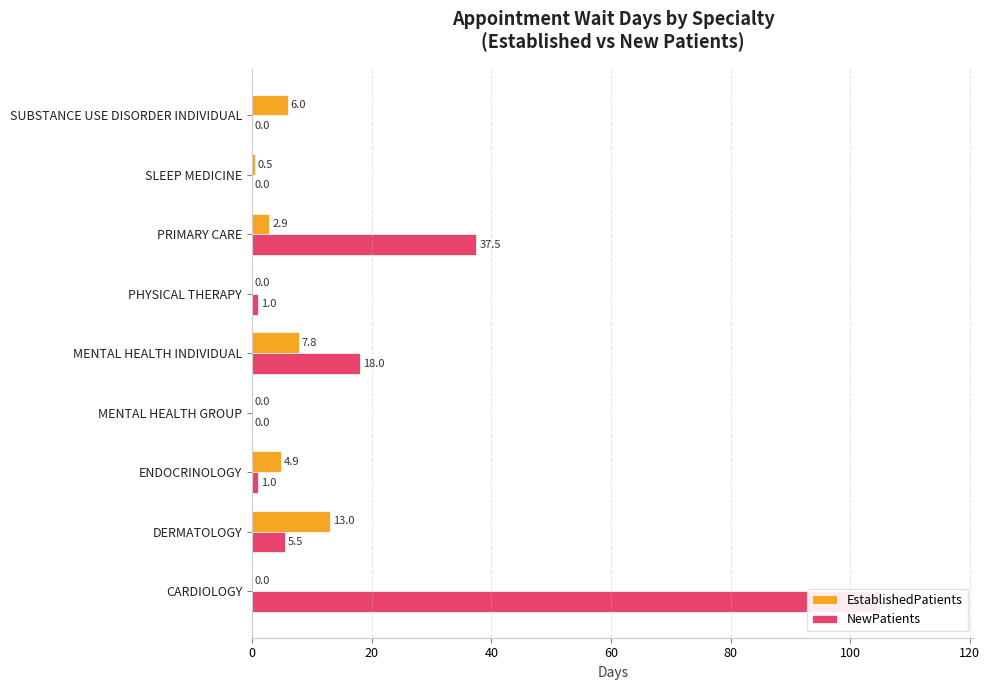

How many values in the EstablishedPatients series are below 2?

4